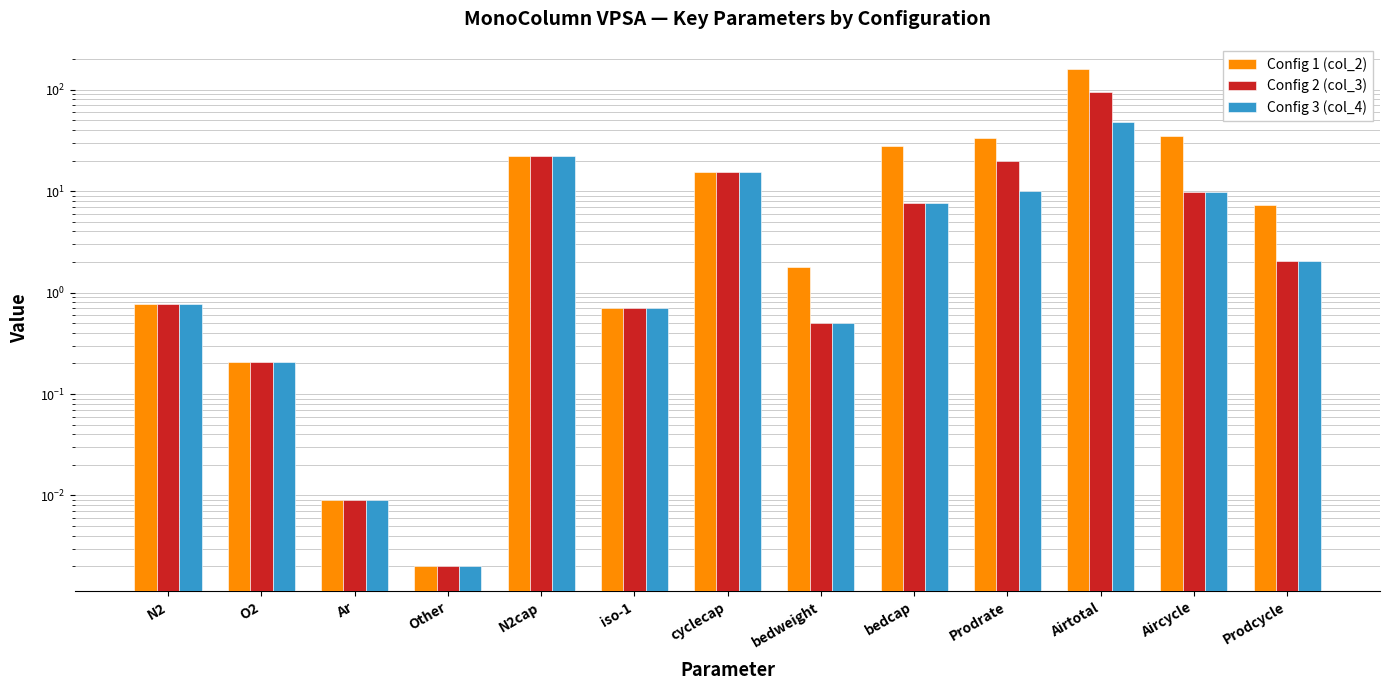

Rank the series at cyclecap from highest to lowest value.

Config 1 (col_2), Config 2 (col_3), Config 3 (col_4)